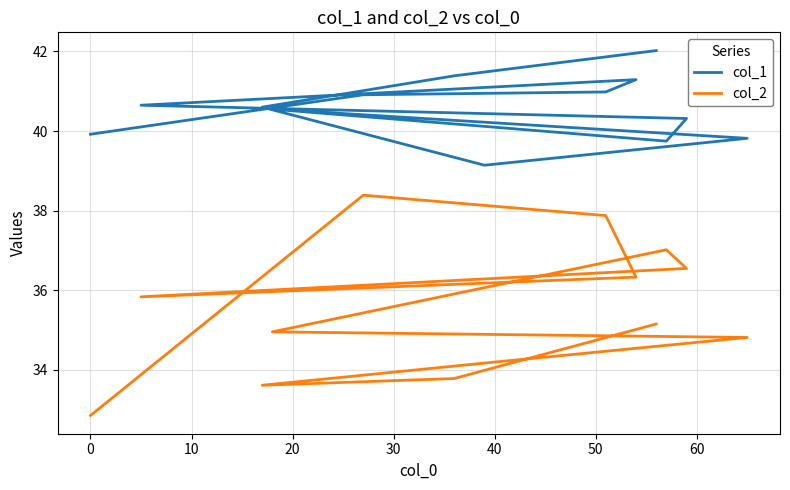

What is the sum of all col_1 values?

527.3